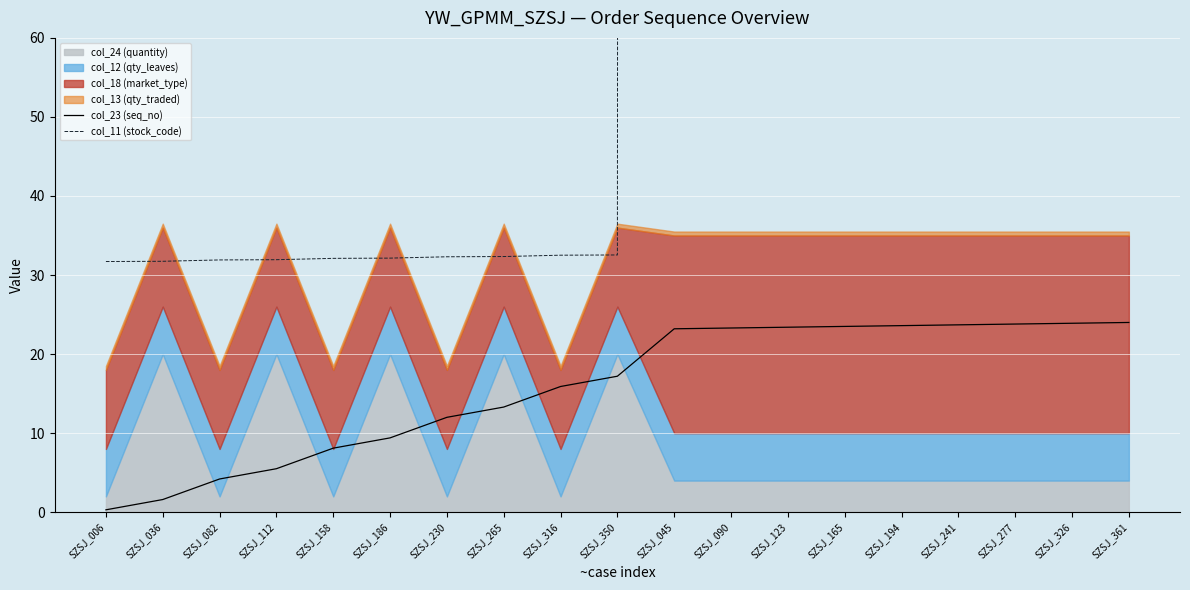

Reading right to left, extract all data points from this chart.

col_23 (seq_no): 24.0	23.9	23.8	23.7	23.6	23.5	23.4	23.3	23.2	17.2	15.9	13.3	12.0	9.4	8.1	5.5	4.2	1.6	0.3
col_11 (stock_code): 10000.0	10000.0	10000.0	10000.0	10000.0	10000.0	10000.0	10000.0	10000.0	32.5	32.5	32.3	32.3	32.1	32.1	31.9	31.9	31.7	31.7